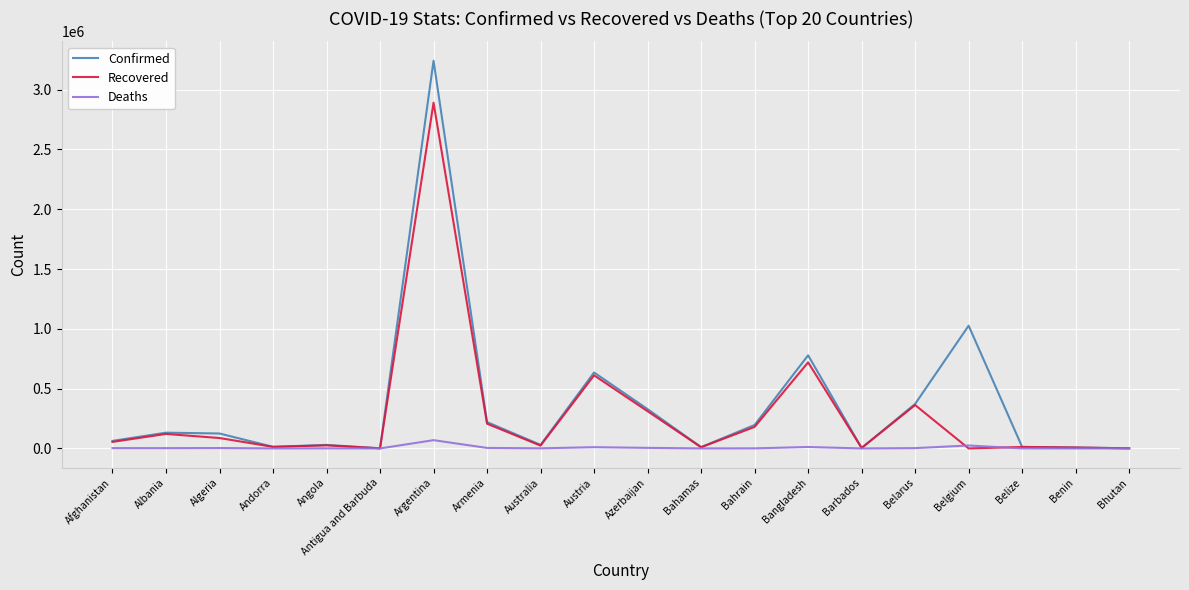

Rank the series by their maximum value, from lowest to highest.

Deaths, Recovered, Confirmed